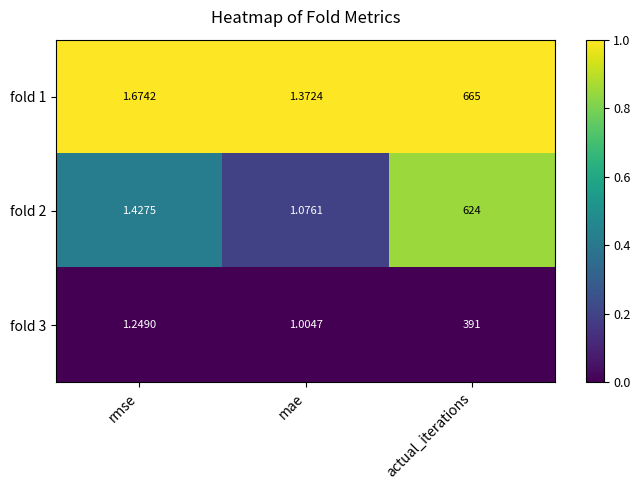

Where is fold 3 nearest to the value 196?

rmse